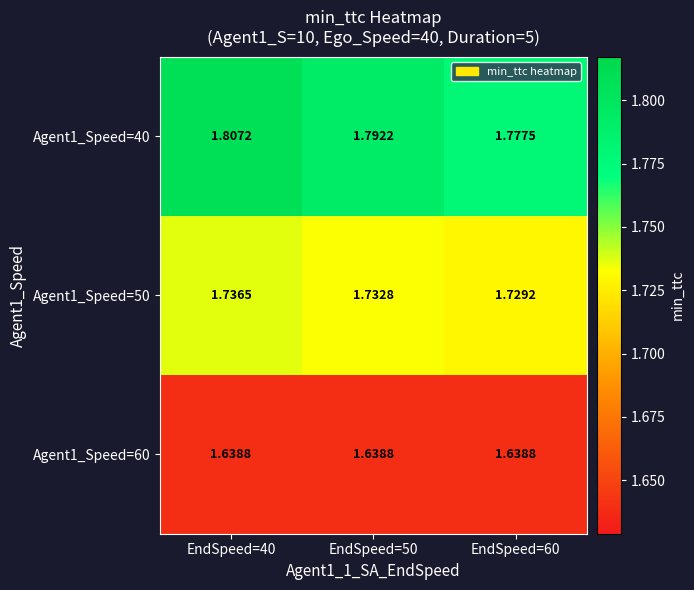

Is the value of Agent1_Speed=60 at EndSpeed=40 greater than the value of Agent1_Speed=40 at EndSpeed=40?

No